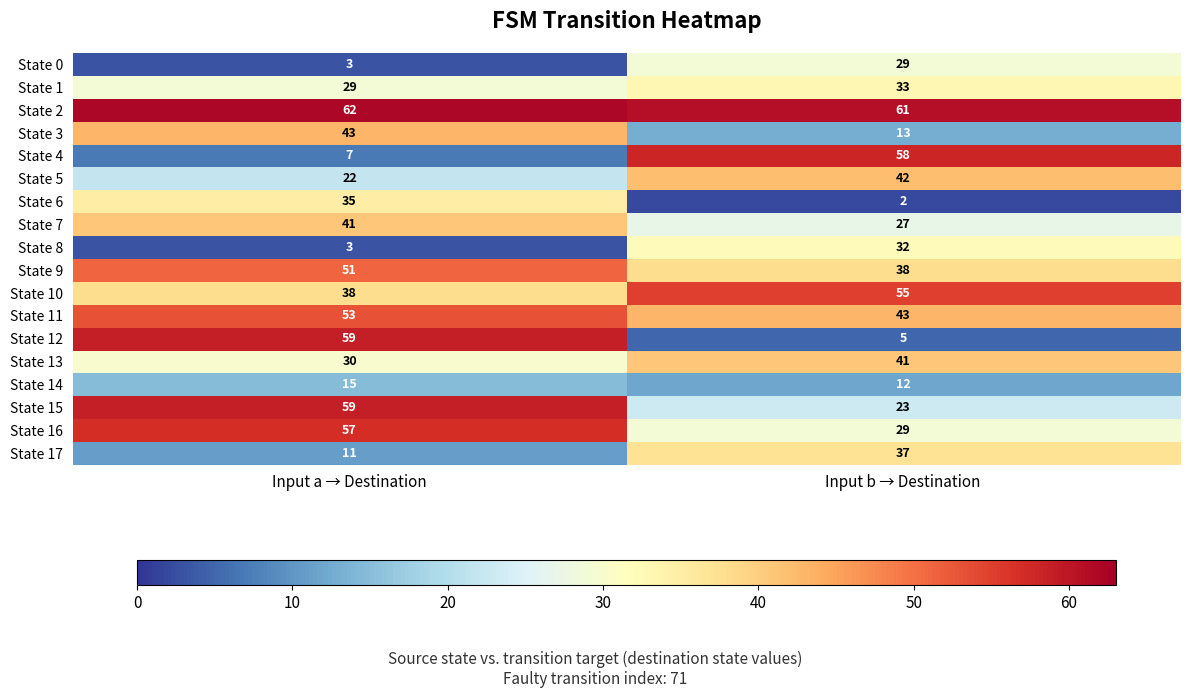

Rank the categories by State 16 value from lowest to highest.

Input b → Destination, Input a → Destination